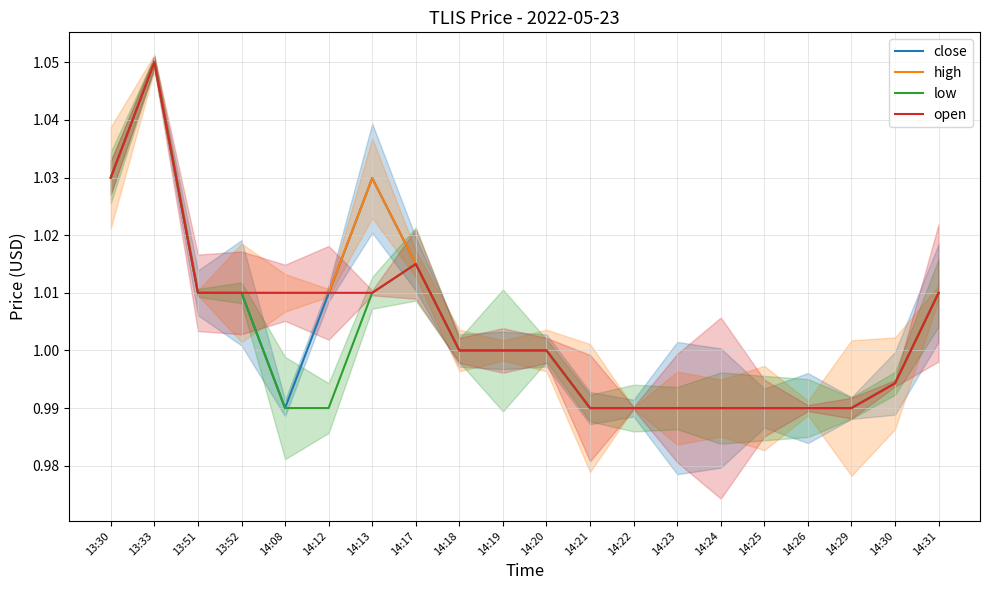

Which series has the widest spread of values?

close